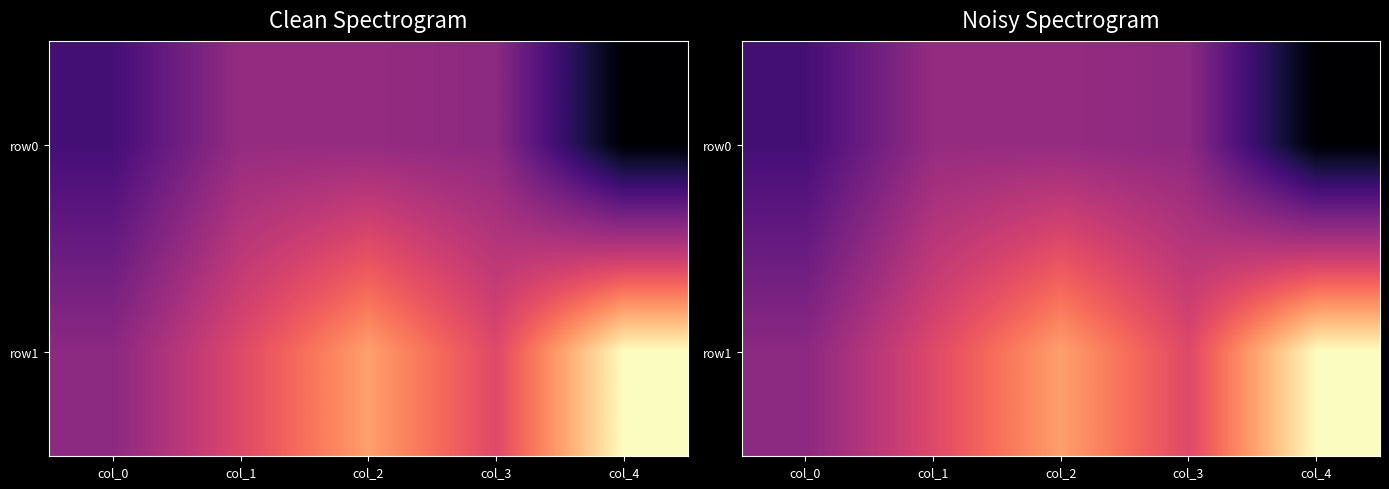

What is the difference between the row0 values at col_0 and col_2?

111